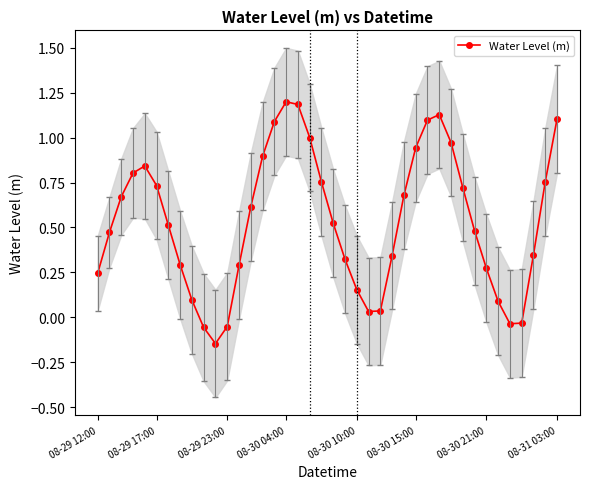

How many lines are shown in the chart?

1